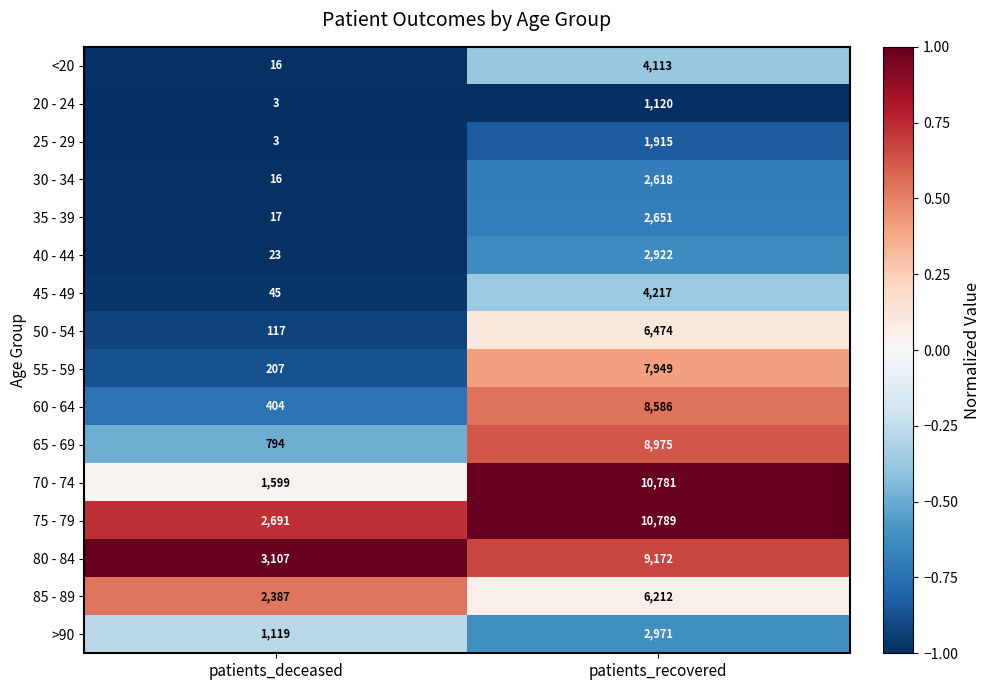

What is the difference between the 35 - 39 values at patients_deceased and patients_recovered?

2634